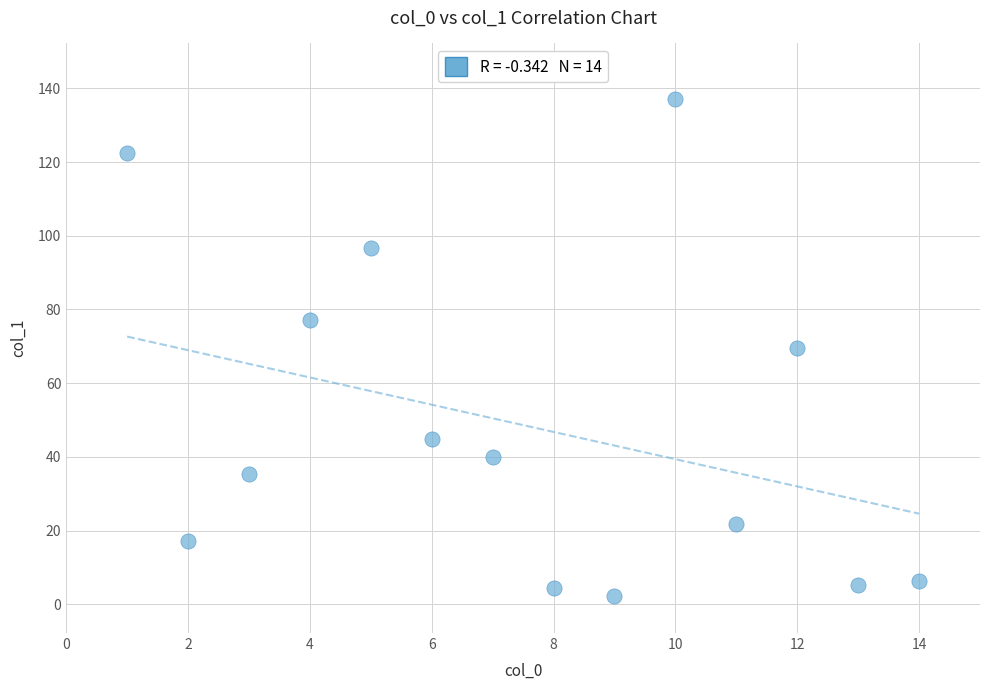

What is the range of Y values (max minus min)?

135.0